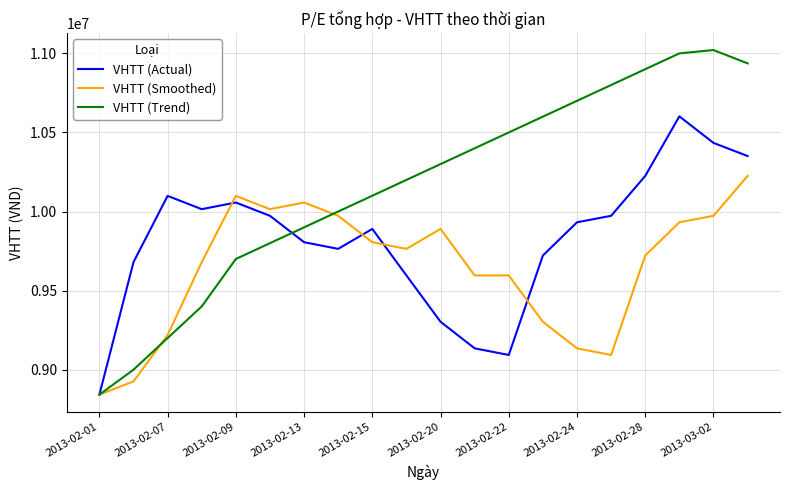

Which series has the largest range (max minus min)?

VHTT (Trend)